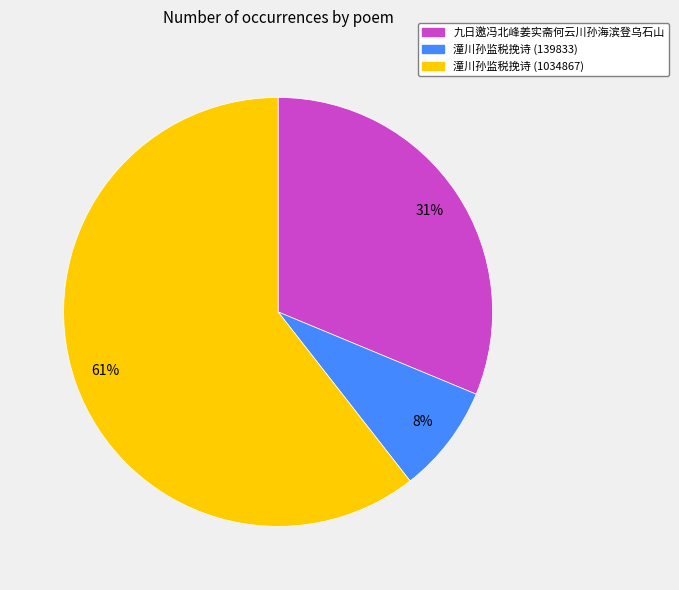

Does any single category account for the majority?

Yes